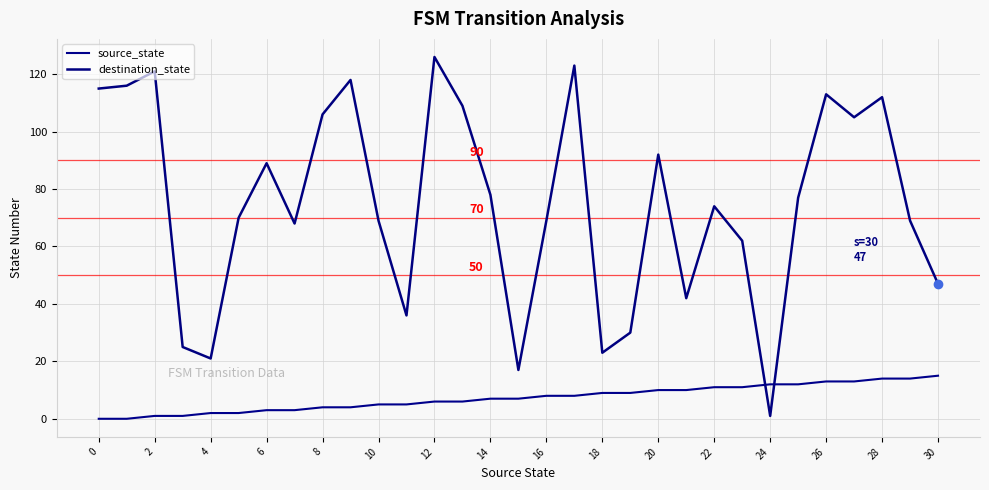

What is the sum of all destination_state values?

2323